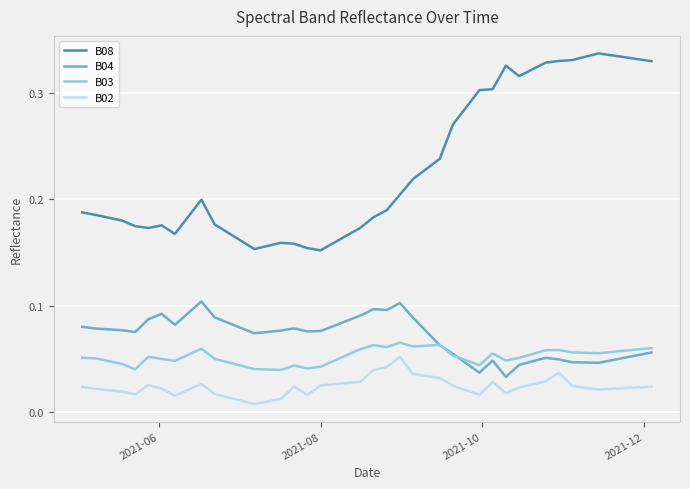

True or false: B04 and B02 cross at least once.

False